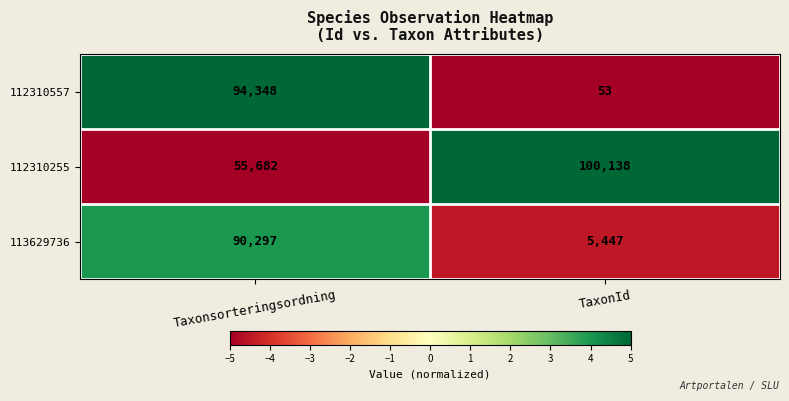

The value of 113629736 at TaxonId is 7420. True or false?

False